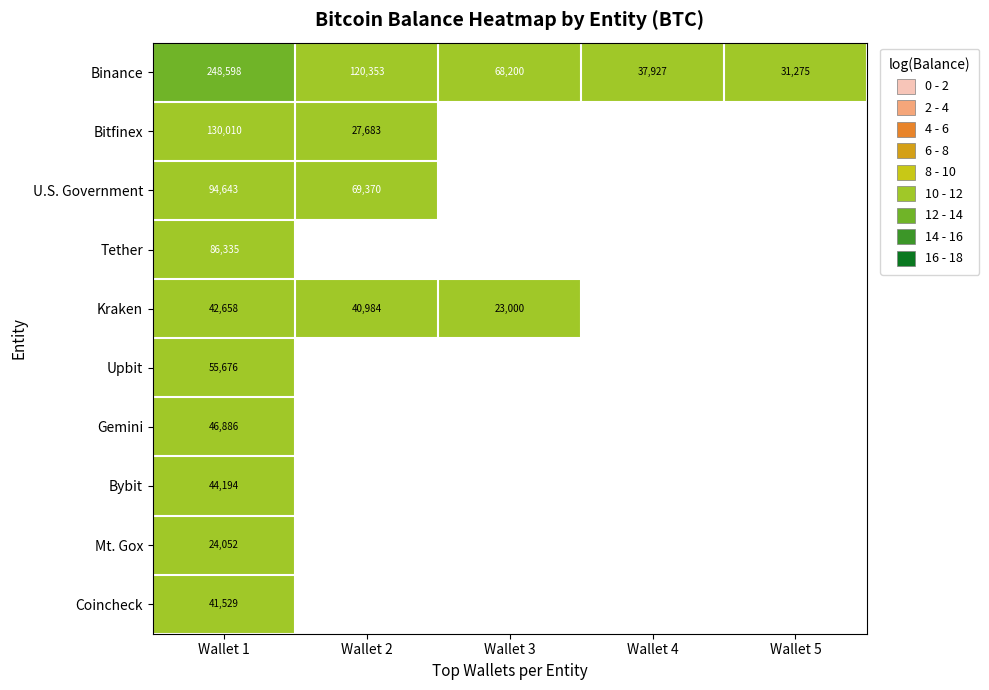

Which series has the largest total across all categories?

Binance